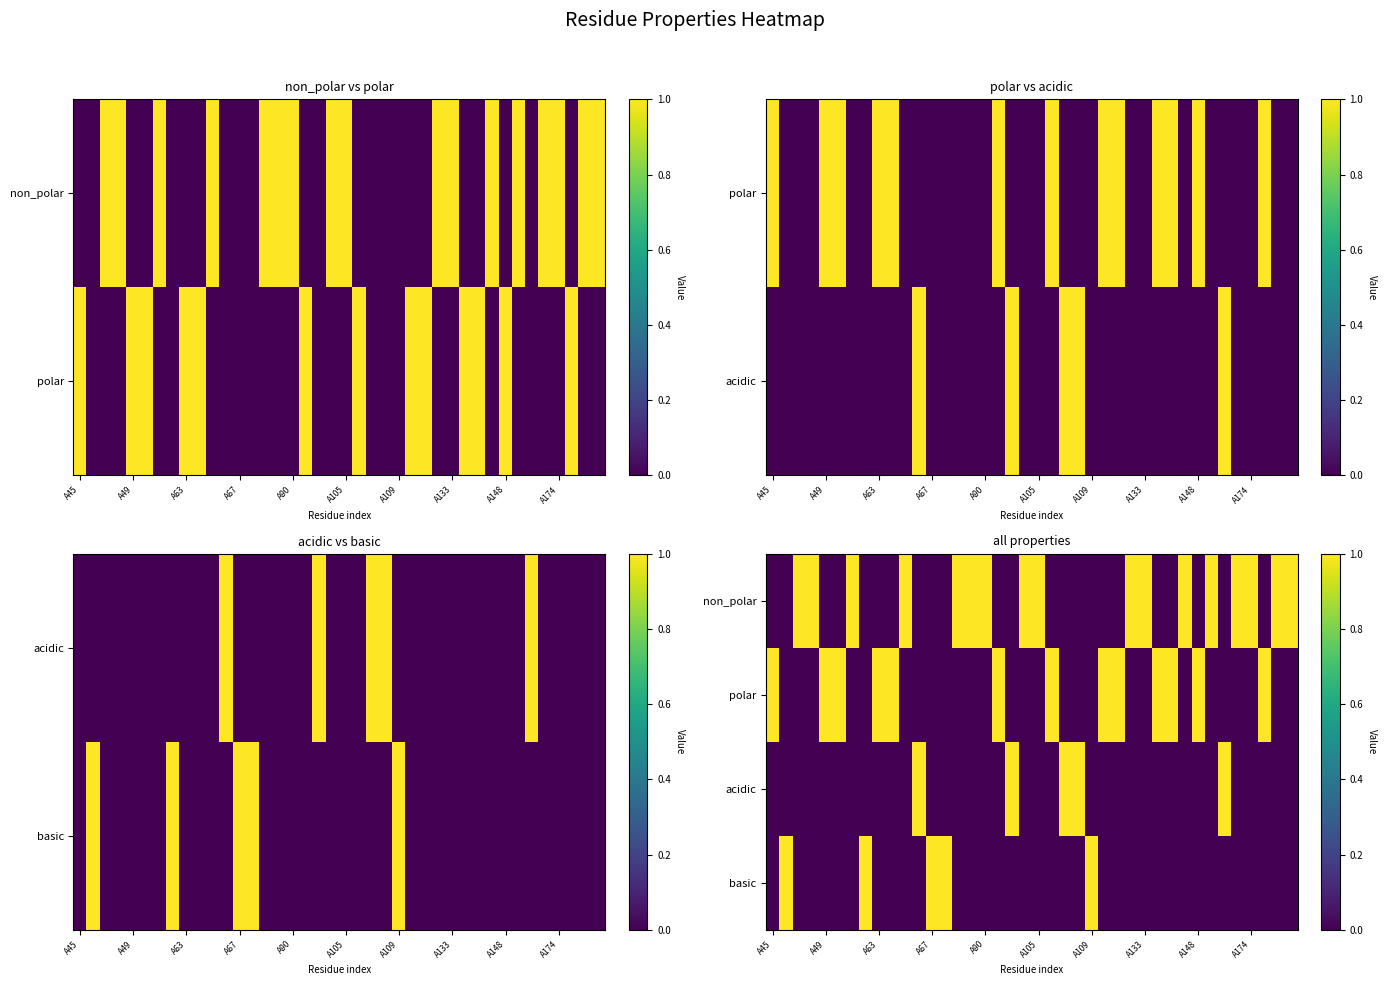

What is the sum of all polar values?

13